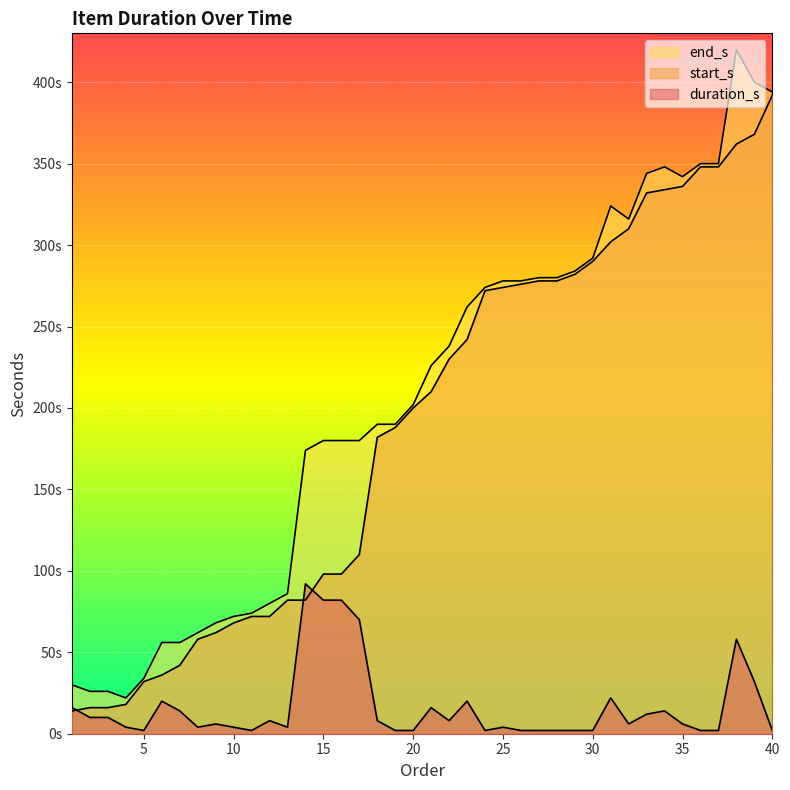

How many lines are shown in the chart?

3